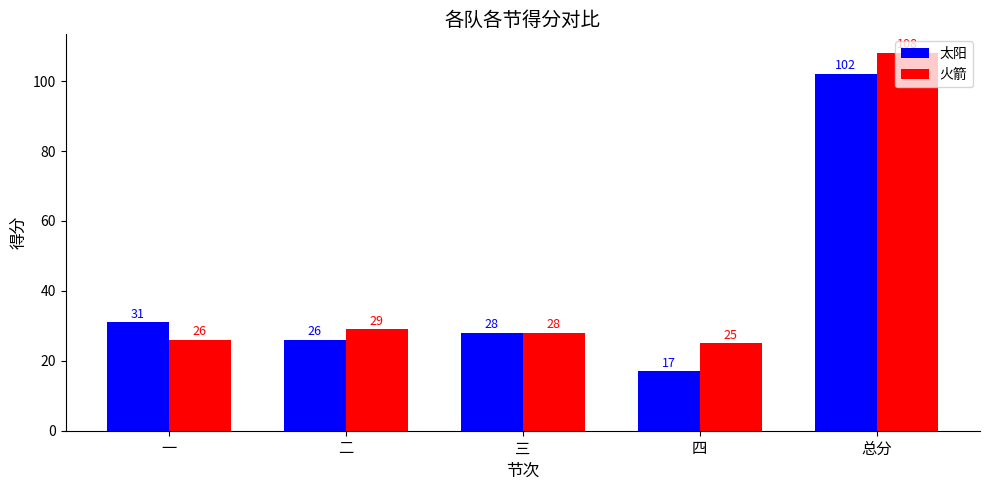

Is it true that 太阳 equals 102 at 总分?

True